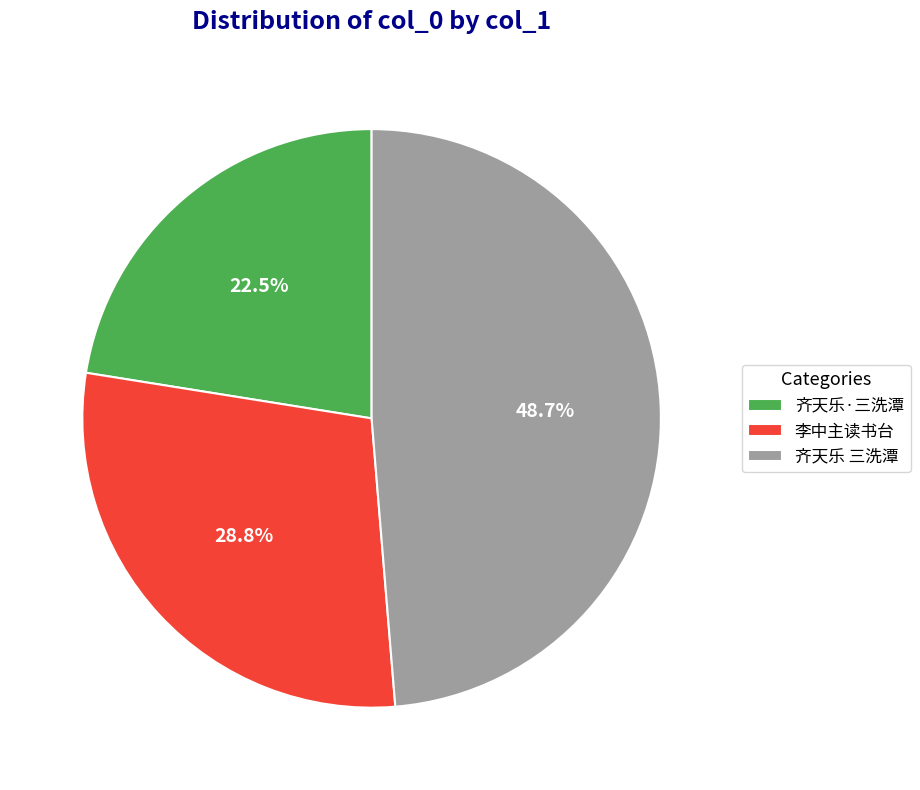

Does 李中主读书台 account for over 50% of the chart?

No